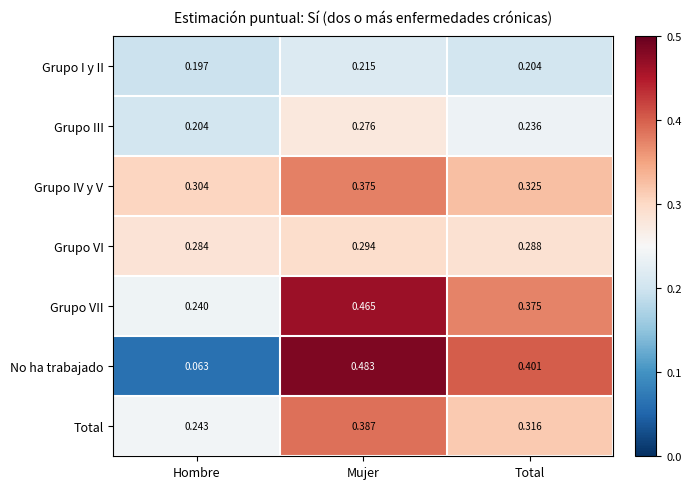

At which label does Total reach its minimum?

Hombre